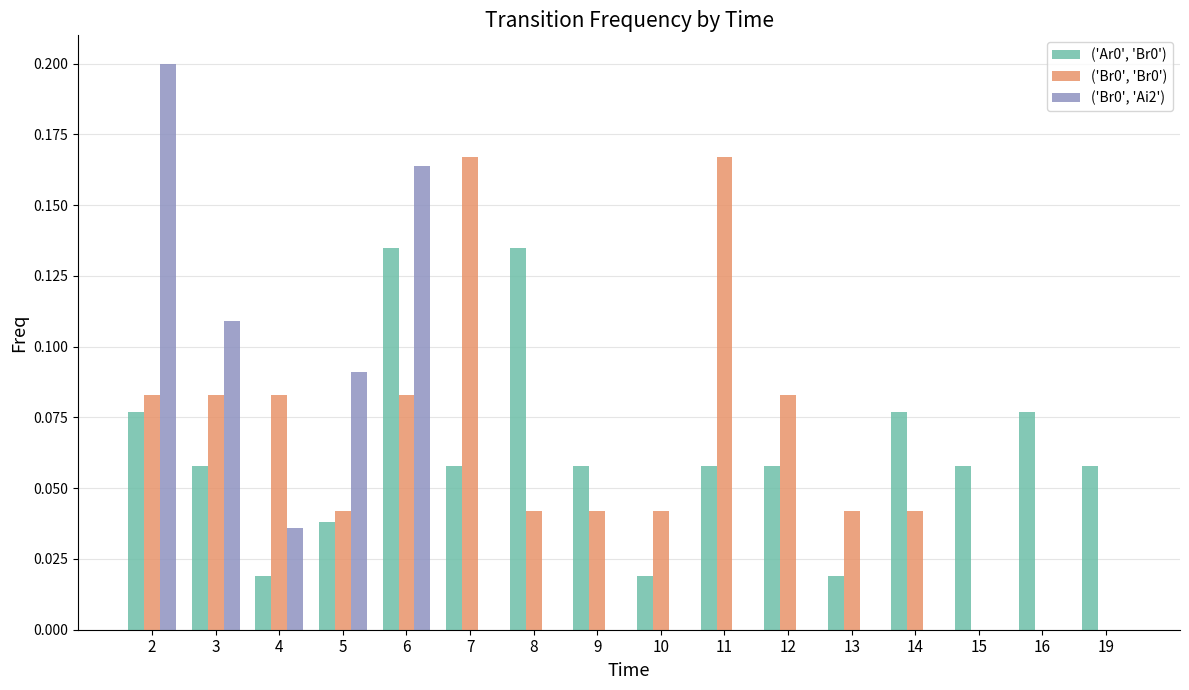

Are the bars horizontal?

No